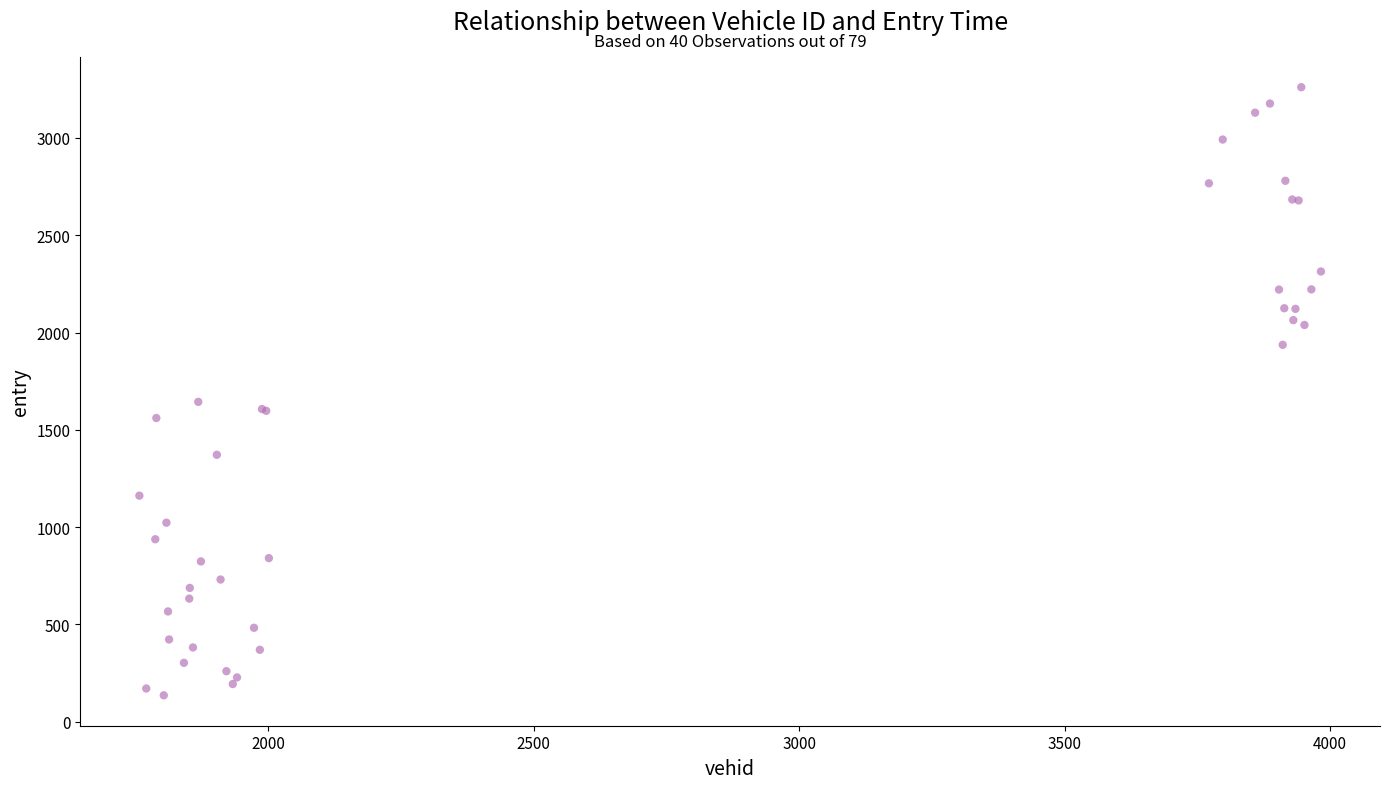

What Y value in the scatter plot is closest to 1698?

1644